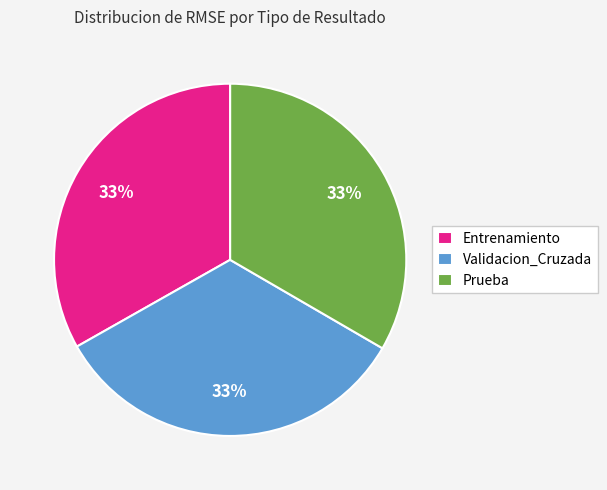

What percentage is the Entrenamiento slice, to the nearest percent?

33%